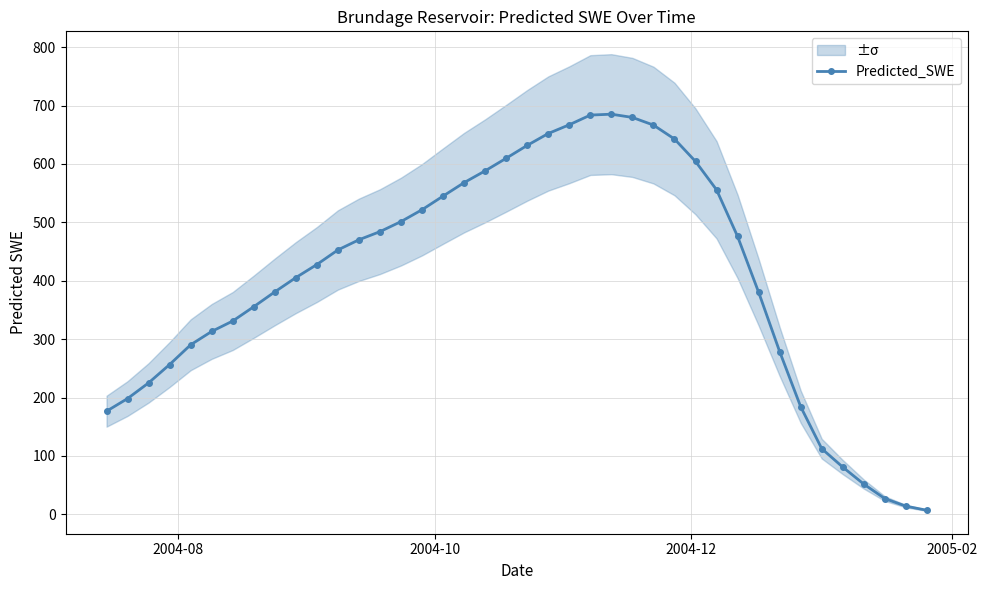

What is the difference between the maximum and minimum values?

678.2